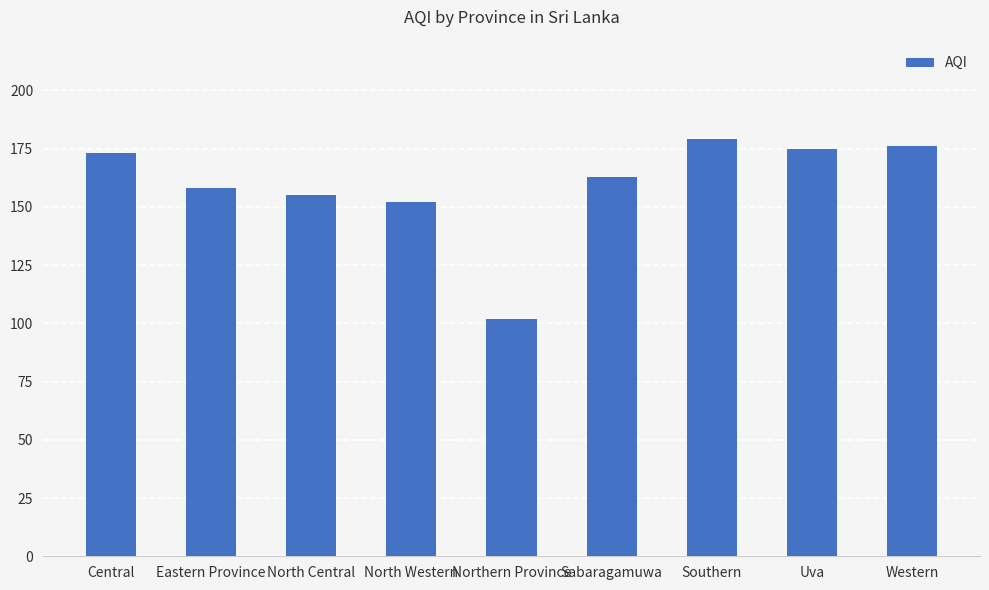

What value does the data have at North Central?

155